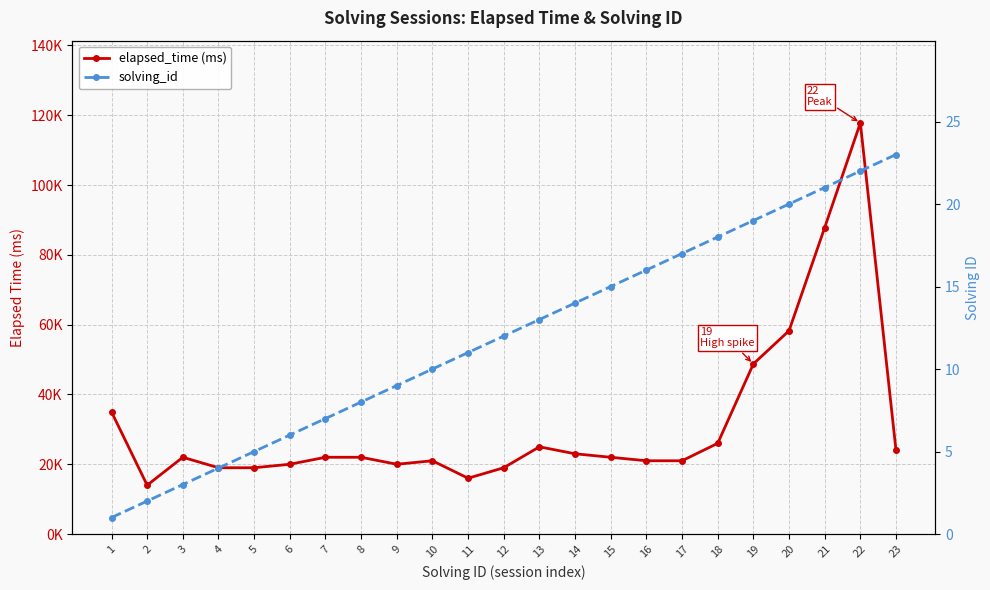

How many lines are shown in the chart?

2